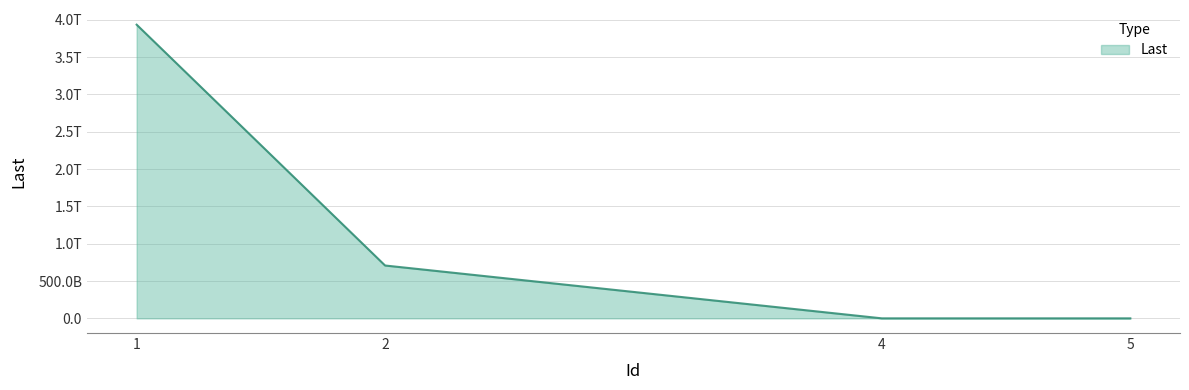

Does the chart display data point markers on the line(s)?

No